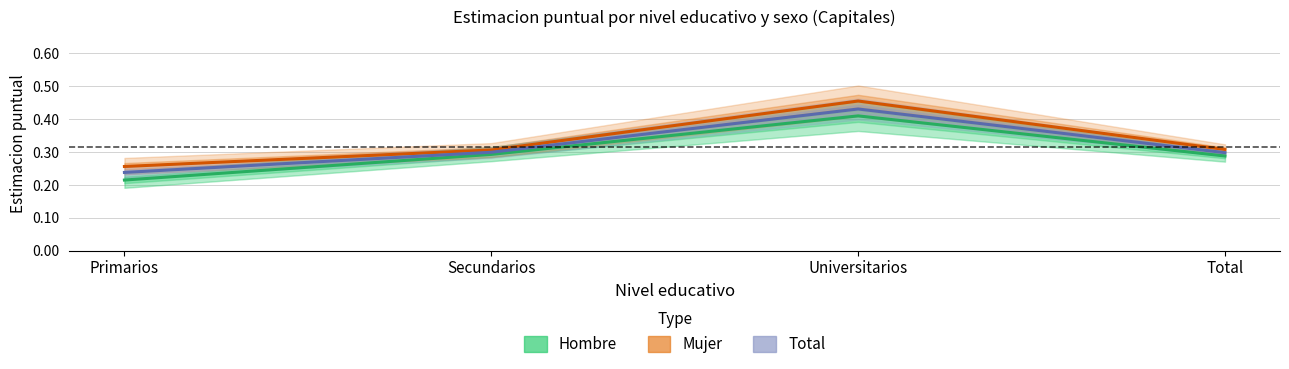

How many distinct data groups are displayed?

3